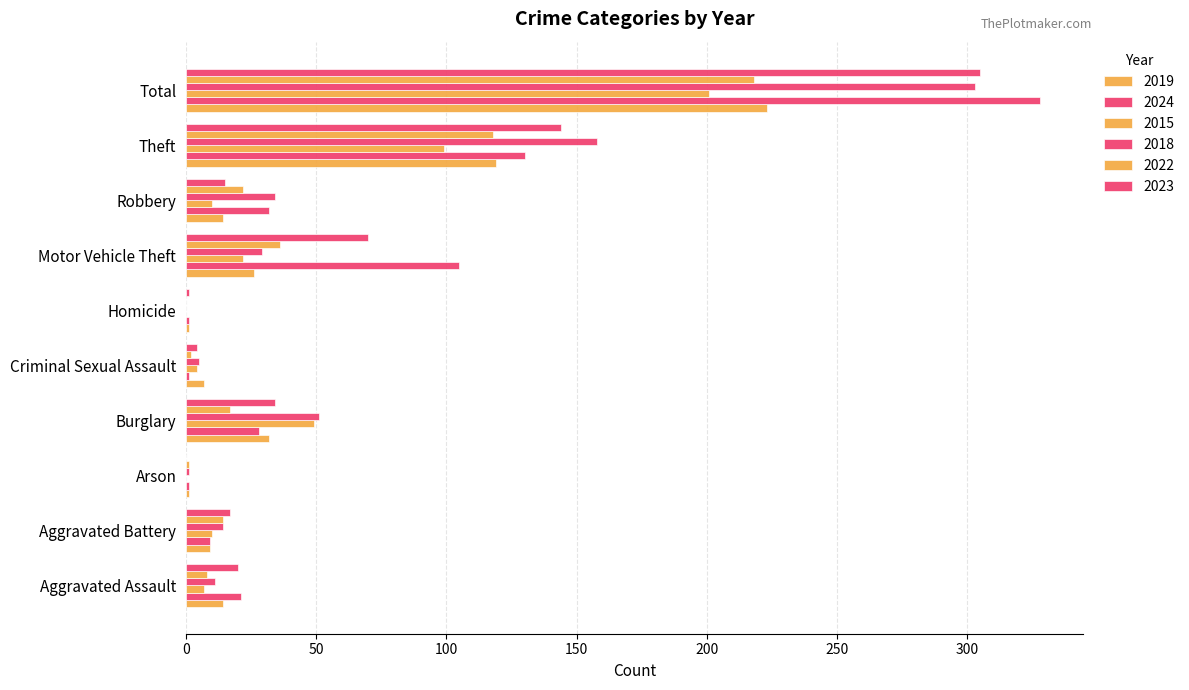

How many series are shown in this chart?

6